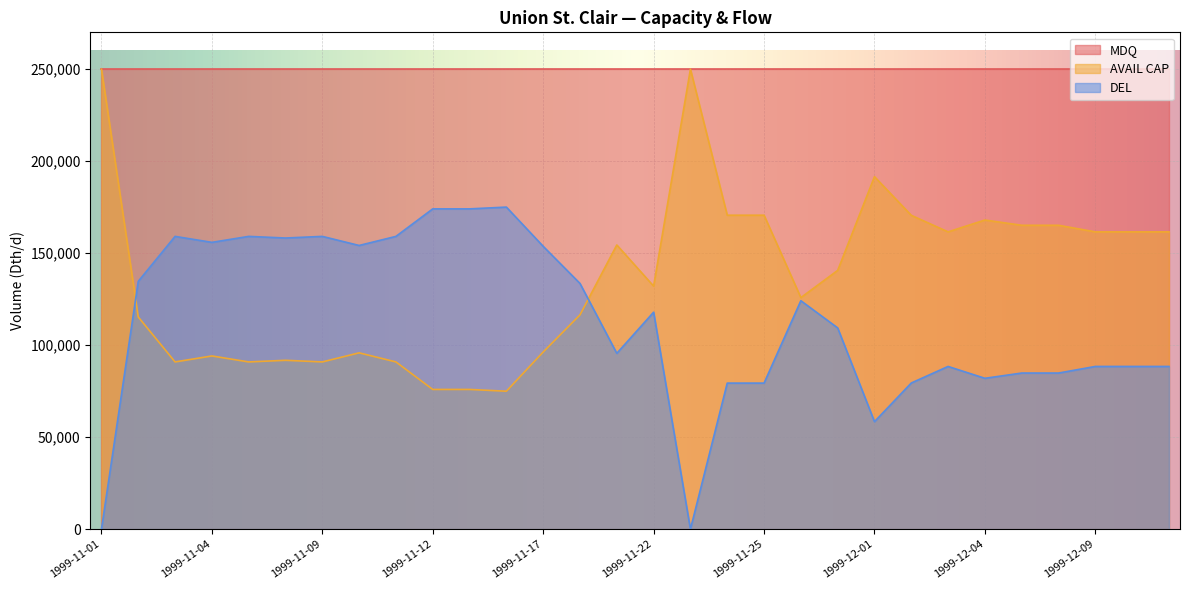

Where does the DEL series first go above 117917?

1999-11-02